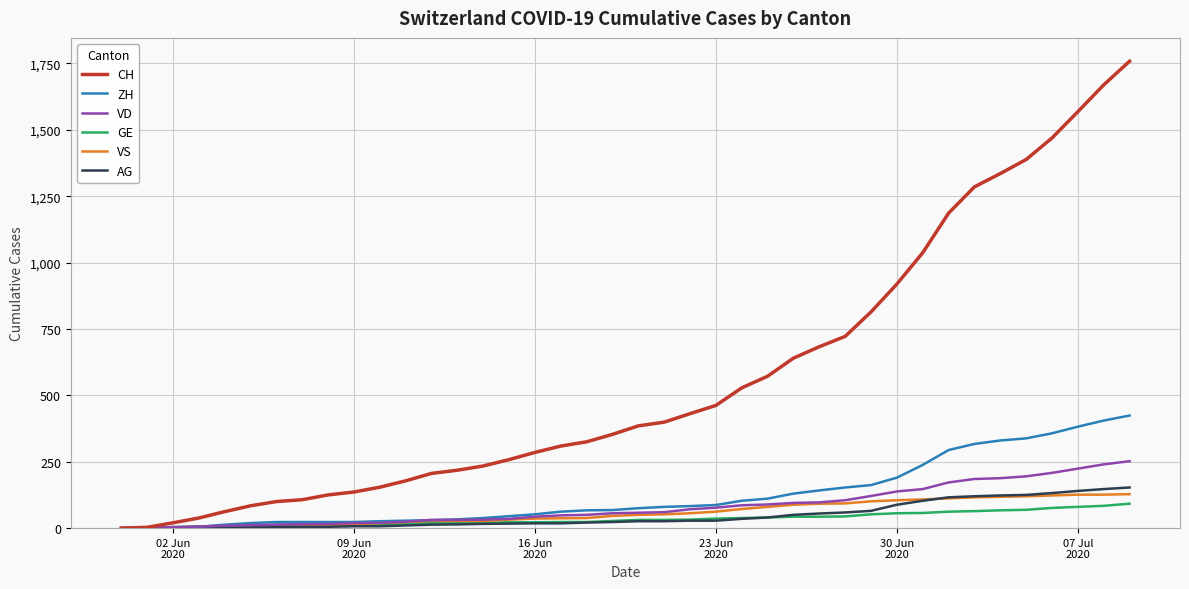

Does the chart display data point markers on the line(s)?

No